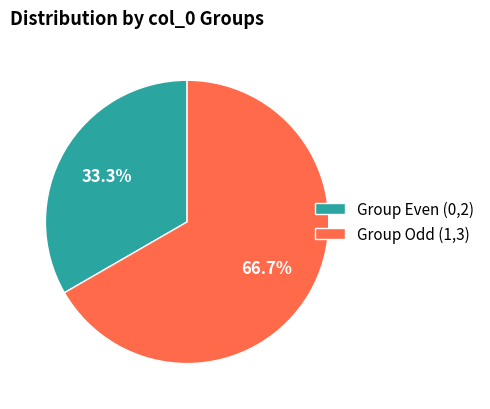

Between Group Odd (1,3) and Group Even (0,2), which is larger?

Group Odd (1,3)